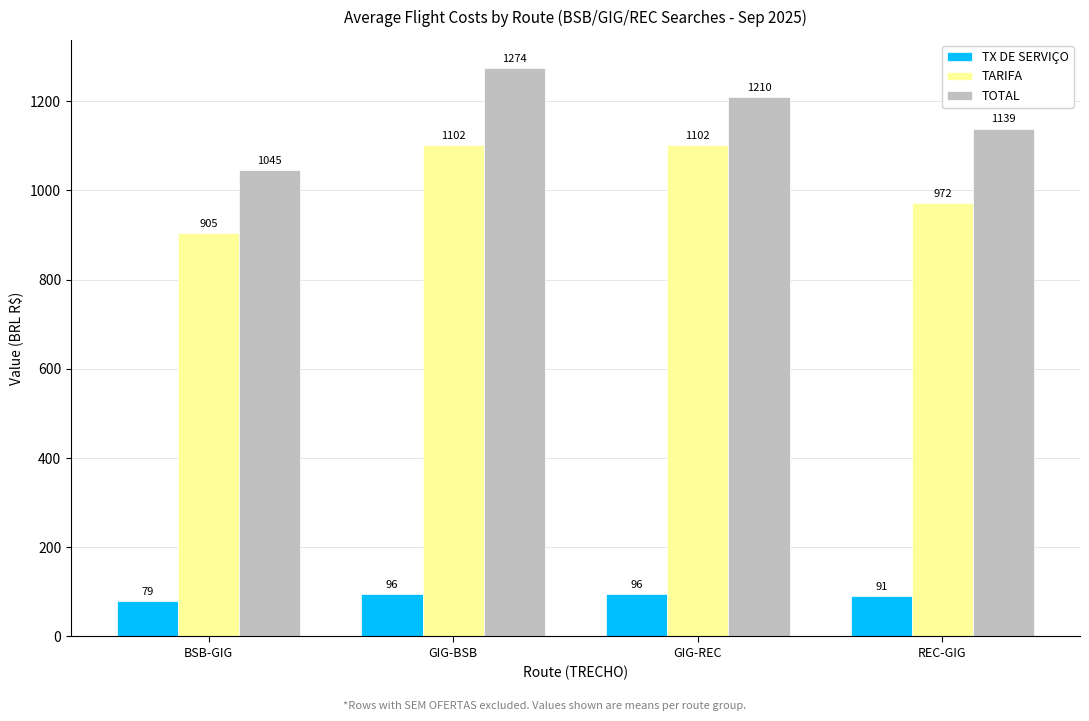

Between BSB-GIG and GIG-REC, which series saw the biggest shift?

TARIFA